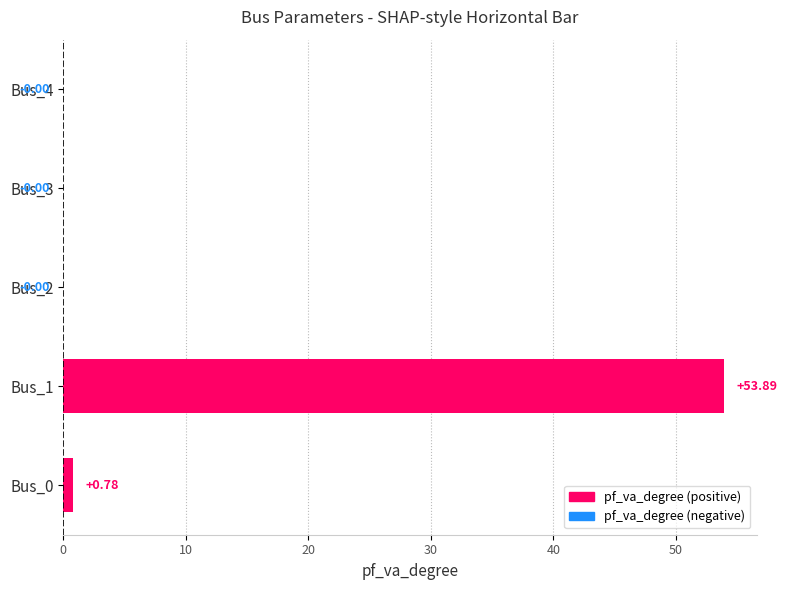

How many values are above zero?

2